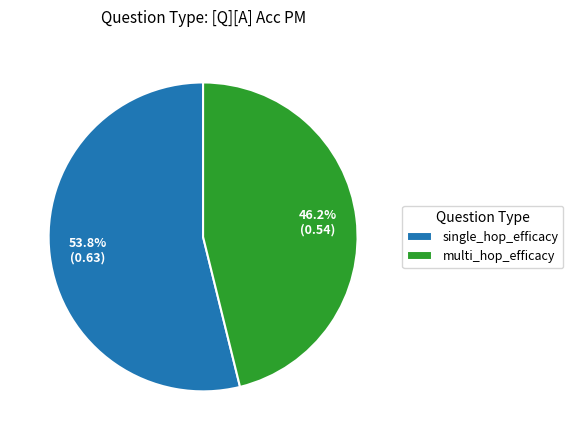

To the nearest percent, what is the difference between the single_hop_efficacy and multi_hop_efficacy slice percentages?

8%